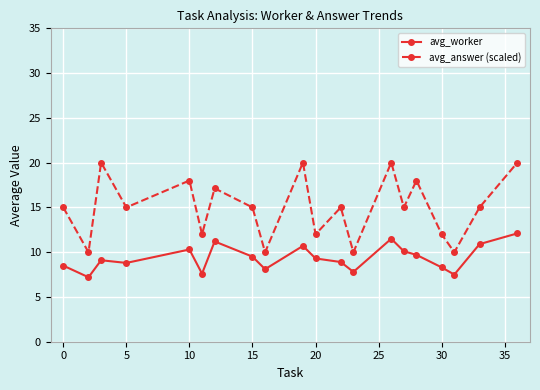

How many data points does each series have?

20